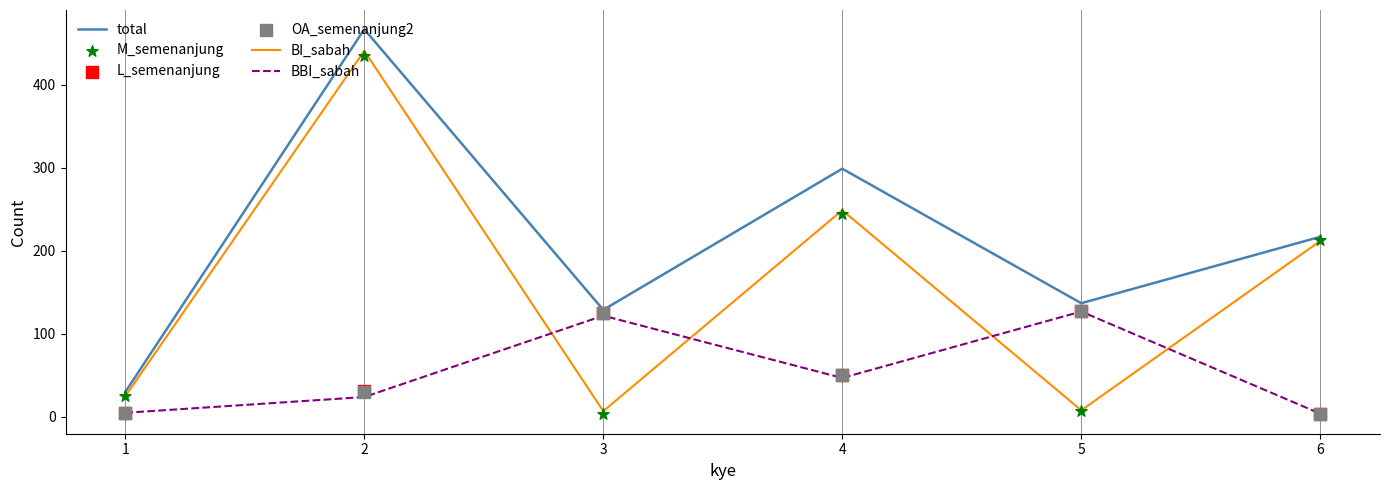

Is the value of M_semenanjung at 1 greater than the value of BBI_sabah at 6?

Yes